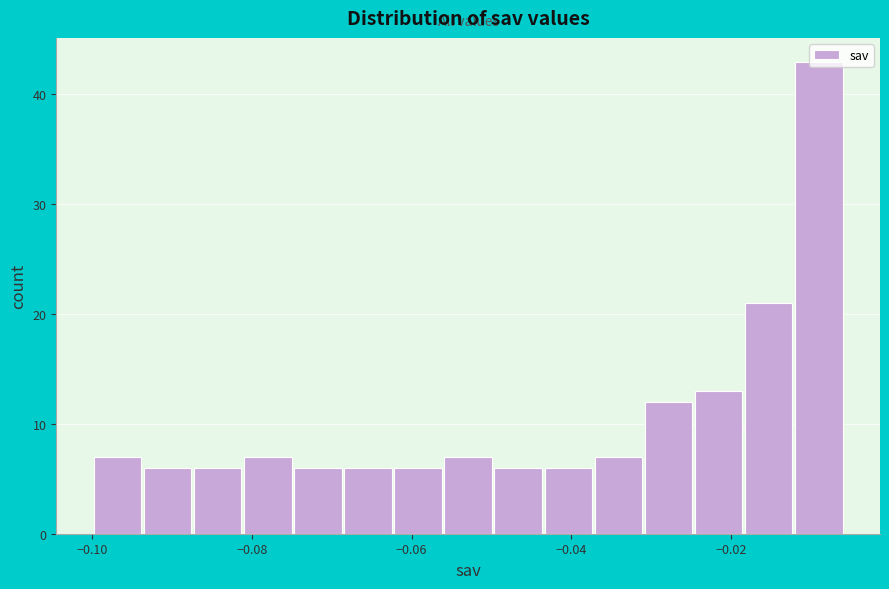

Around what value on the x-axis is the tallest bar? Give the approximate position of its centre, as read against the axis.

-0.008